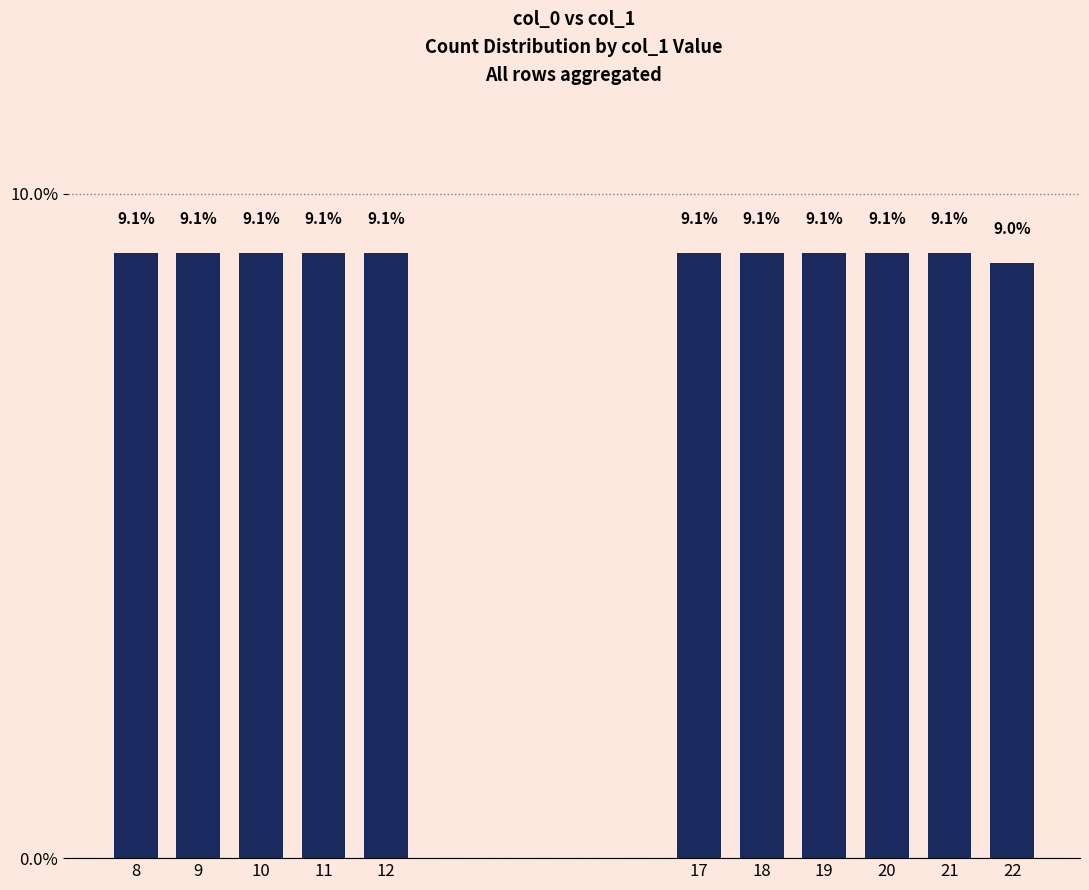

What is the minimum value shown in the chart?

9.0